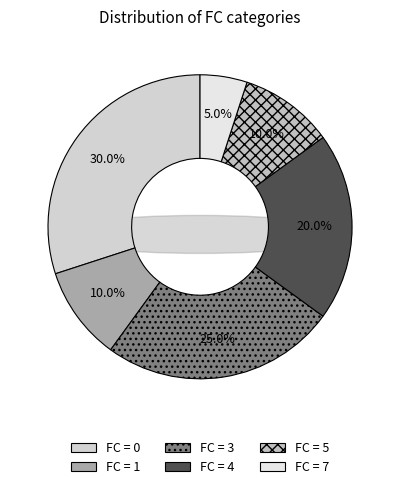

To the nearest percent, what is the combined percentage of 0 and 5?

40%